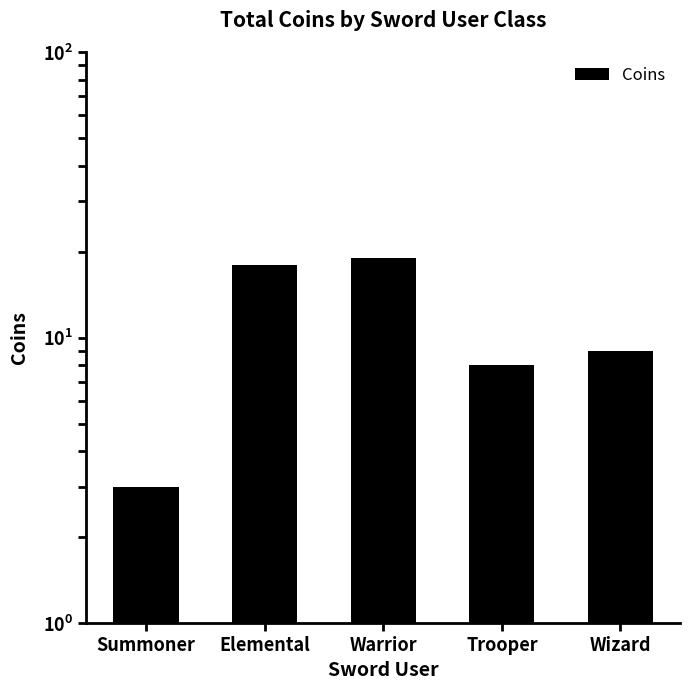

What is the minimum value shown in the chart?

3